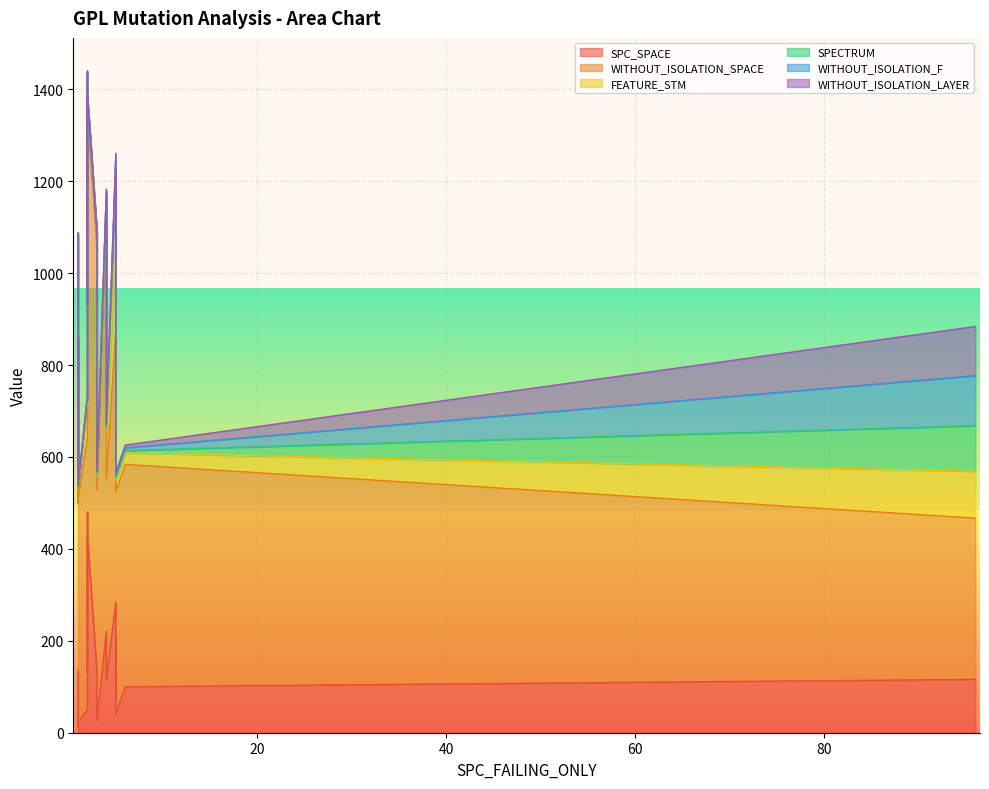

What is the greatest value displayed?

921